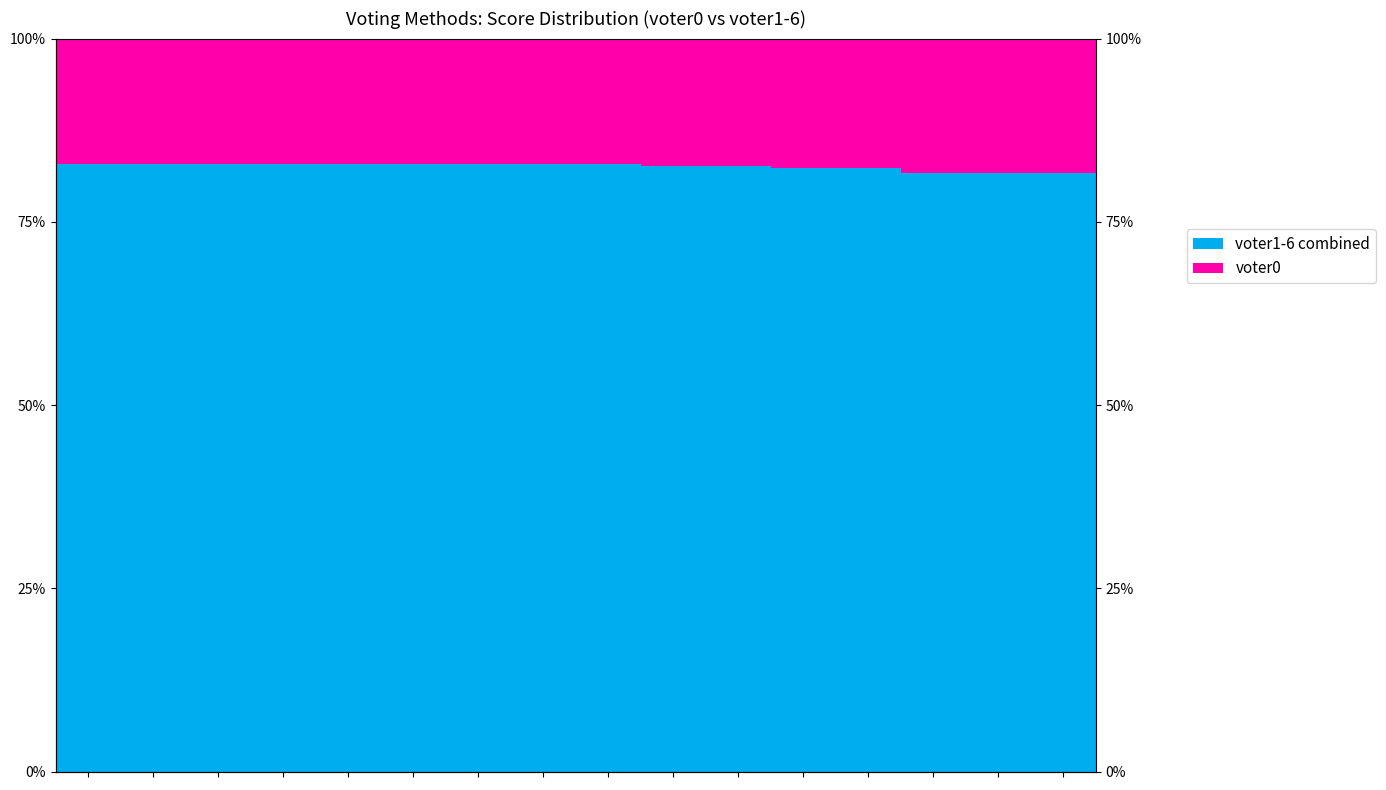

Reading right to left, transcribe all the data shown in this chart.

voter1-6 combined: 81.6	81.6	81.7	82.3	82.3	82.6	82.7	82.8	82.8	82.9	82.9	82.9	82.9	82.9	82.9	82.9
voter0: 18.4	18.4	18.3	17.7	17.7	17.4	17.3	17.2	17.2	17.1	17.1	17.1	17.1	17.1	17.1	17.1